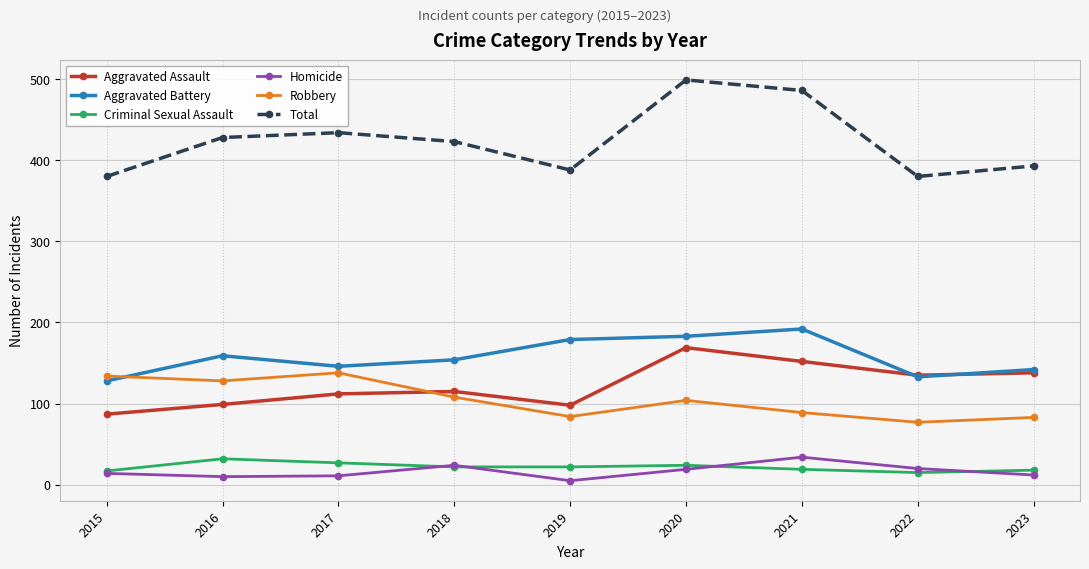

Which series has the largest total across all categories?

Total